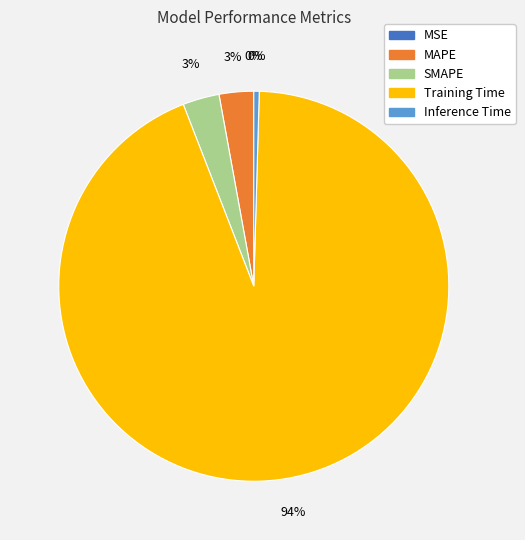

What is the largest slice in the pie chart?

Training Time